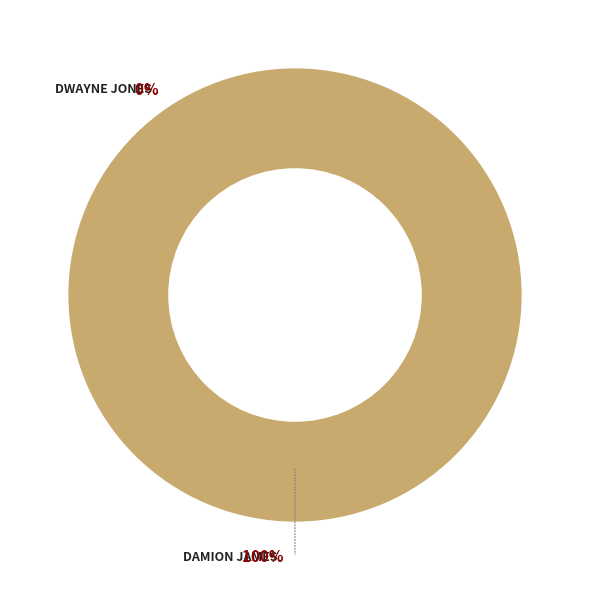

To the nearest percent, what portion does Damion James represent?

100%